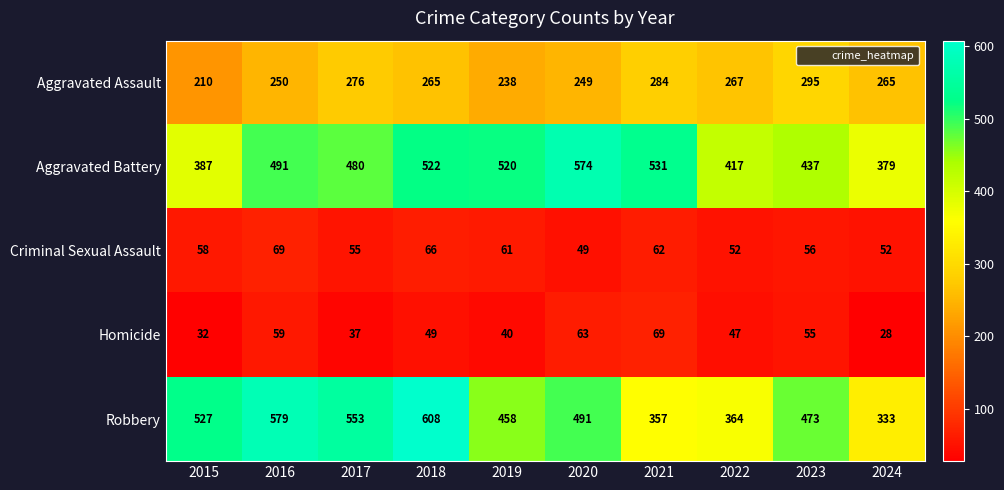

How many values in the Robbery series are below 491?

5